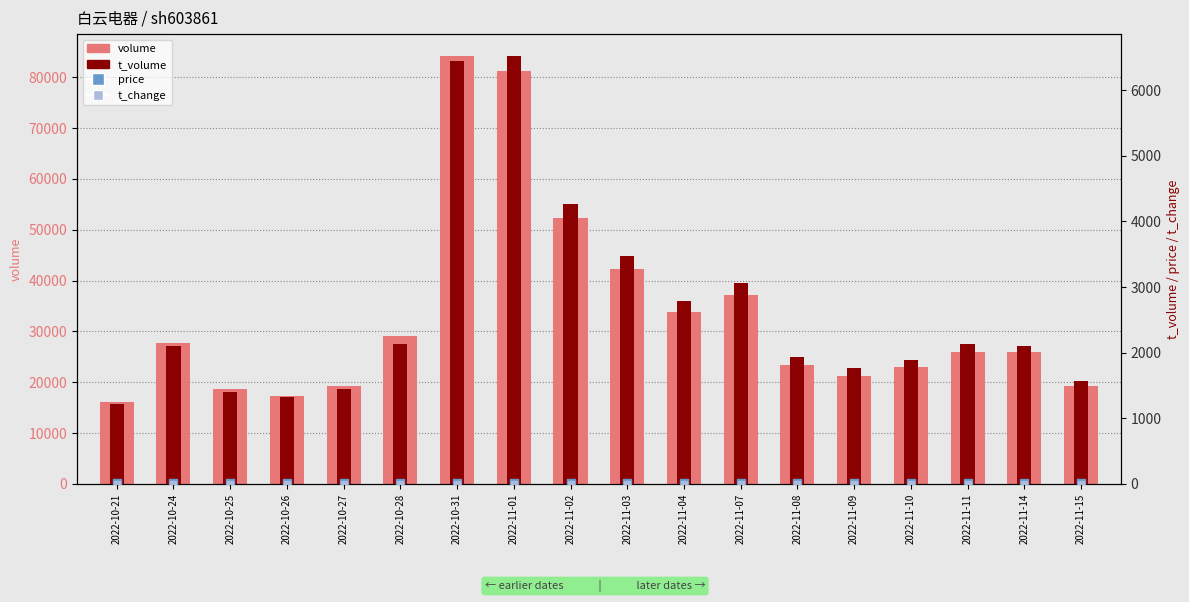

What are all the series names shown in the legend?

volume, t_volume, price, t_change